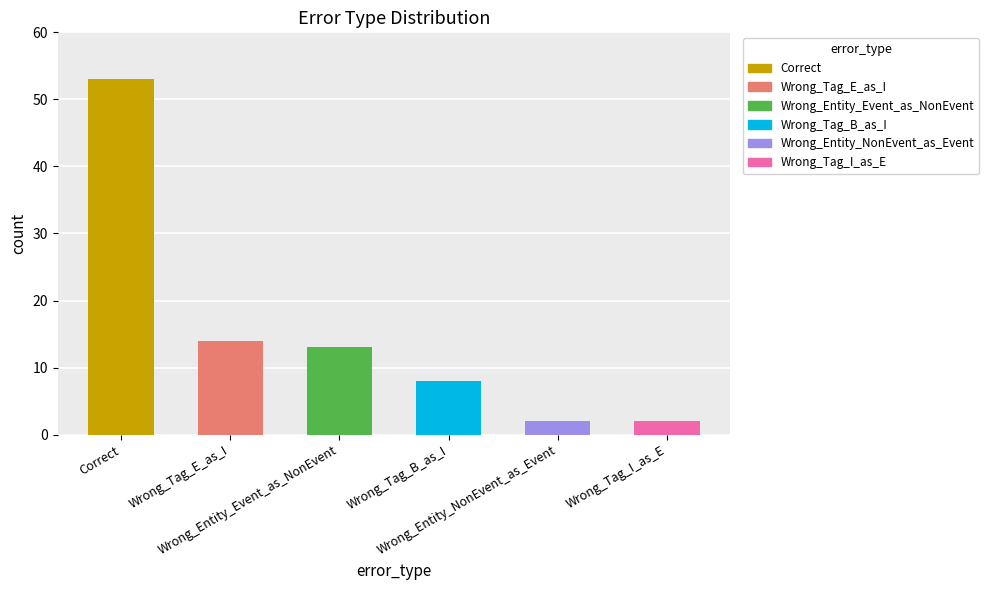

What is the sum of all values?

92